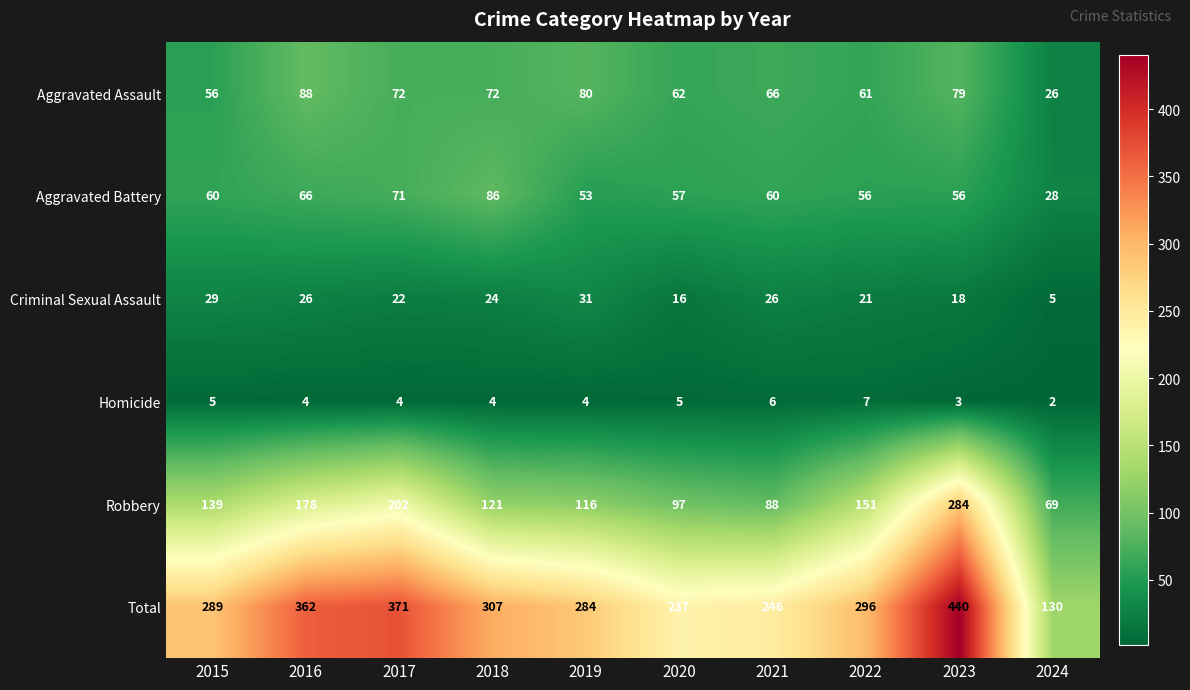

Rank the series at 2023 from lowest to highest value.

Homicide, Criminal Sexual Assault, Aggravated Battery, Aggravated Assault, Robbery, Total